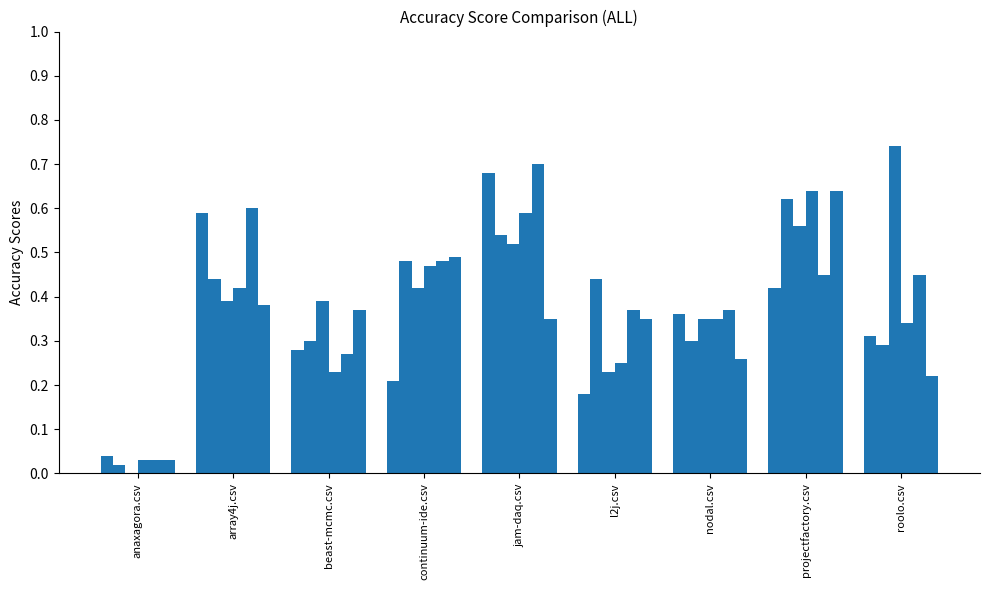

Are the bars grouped side by side (vs. stacked)?

Yes